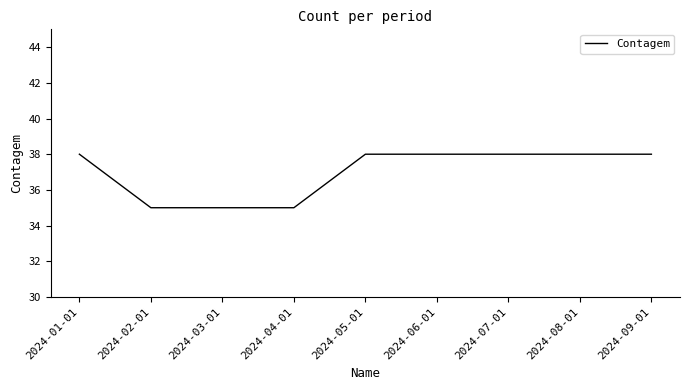

Reading left to right, what are all the values shown in this chart?

2024-01-01=38	2024-02-01=35	2024-03-01=35	2024-04-01=35	2024-05-01=38	2024-06-01=38	2024-07-01=38	2024-08-01=38	2024-09-01=38